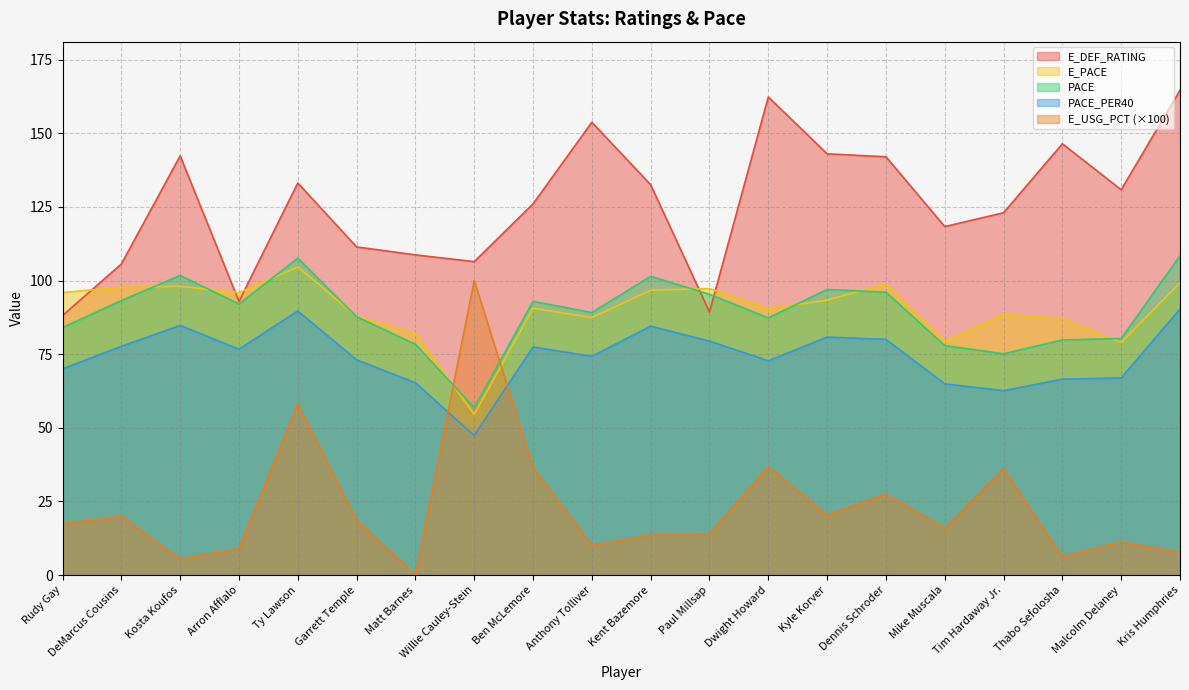

What is the difference between the E_USG_PCT values at Matt Barnes and Kent Bazemore?

13.6